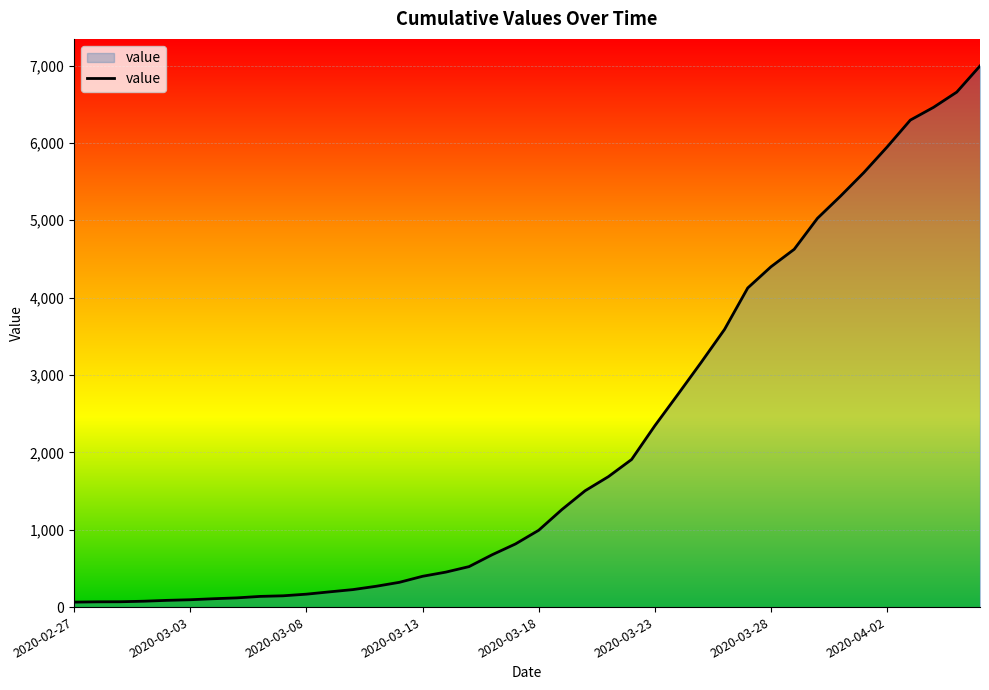

What is the greatest value displayed?

6995